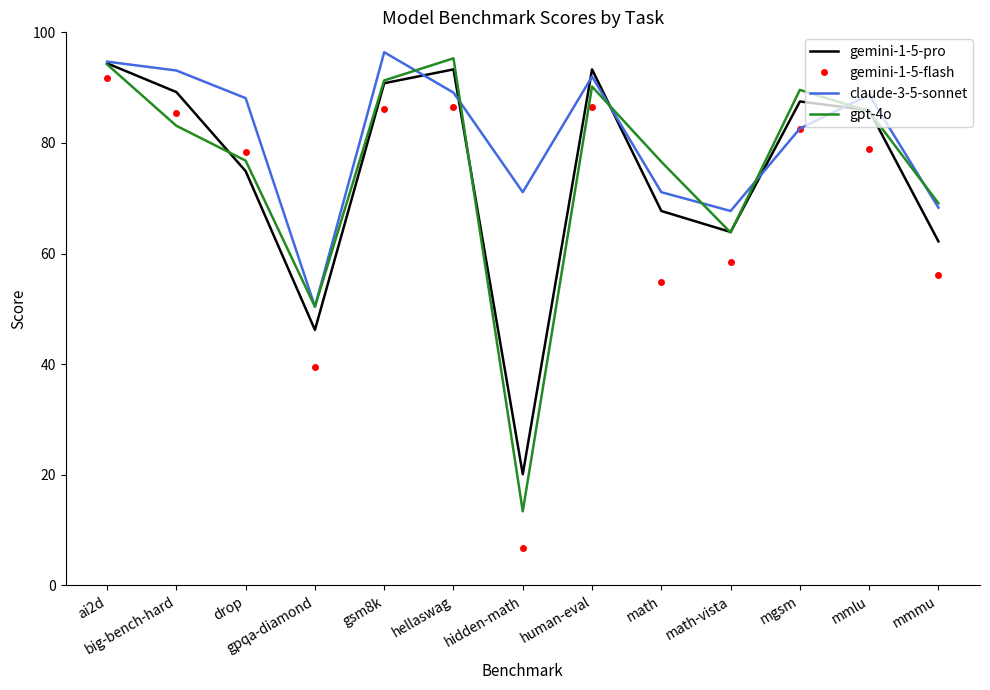

What is the difference between the highest and lowest values at math-vista?

9.3